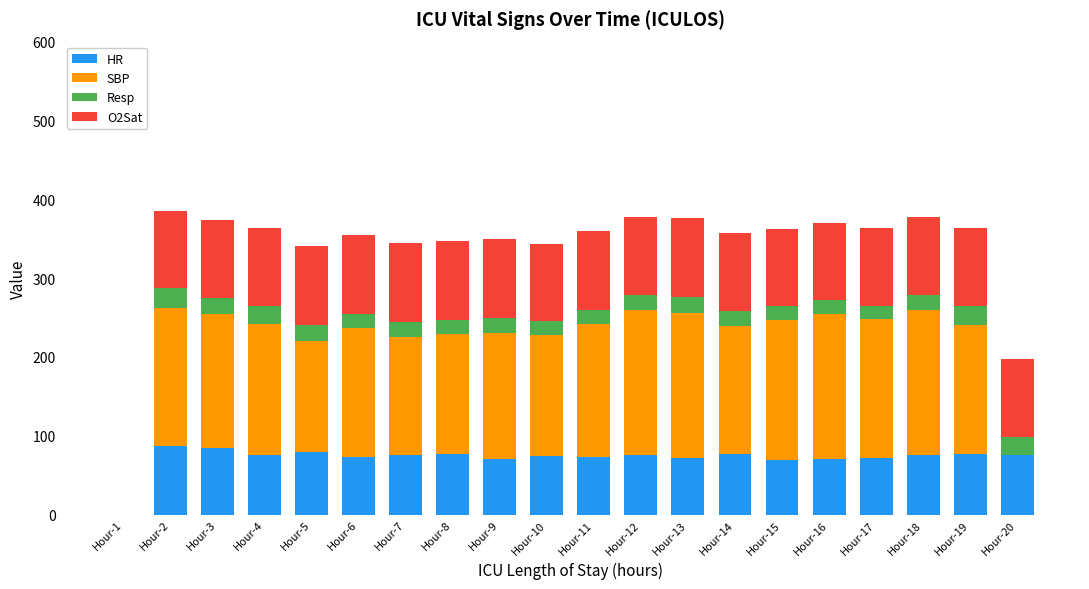

What is the total value across all series at Hour-13?

376.0